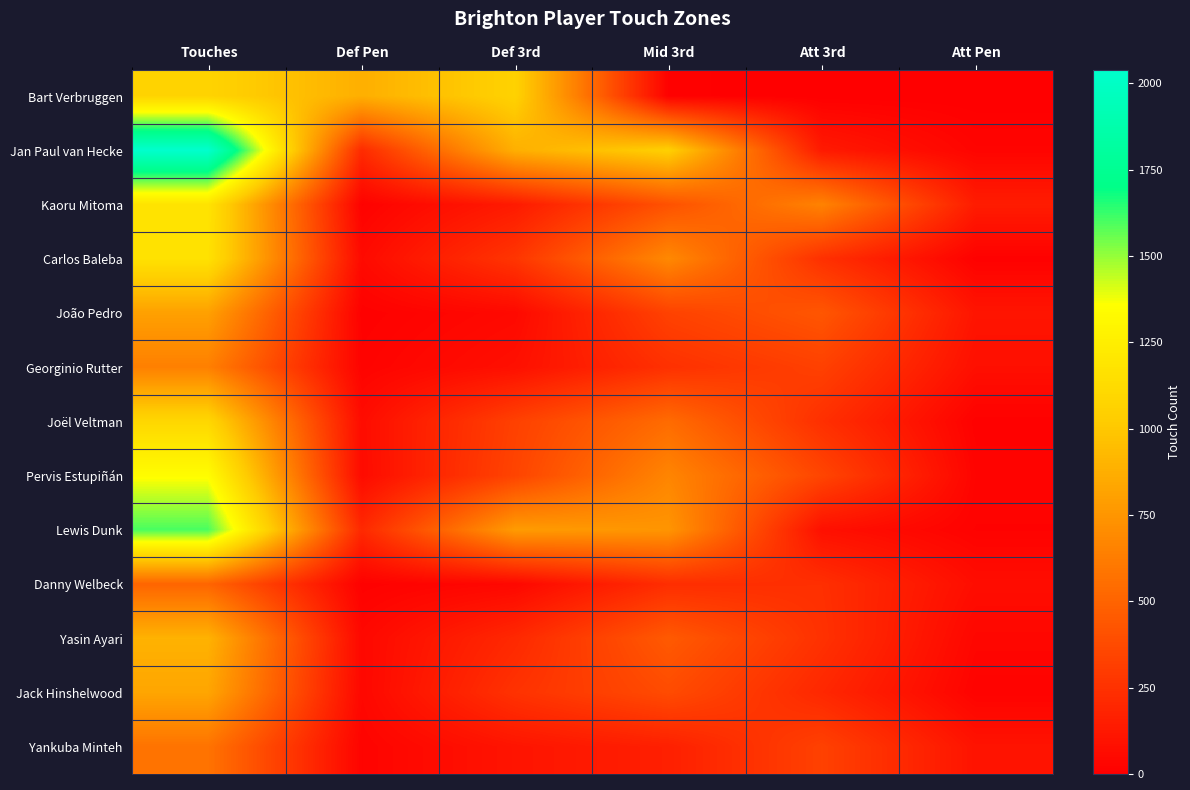

Count the number of categories in the chart.

6